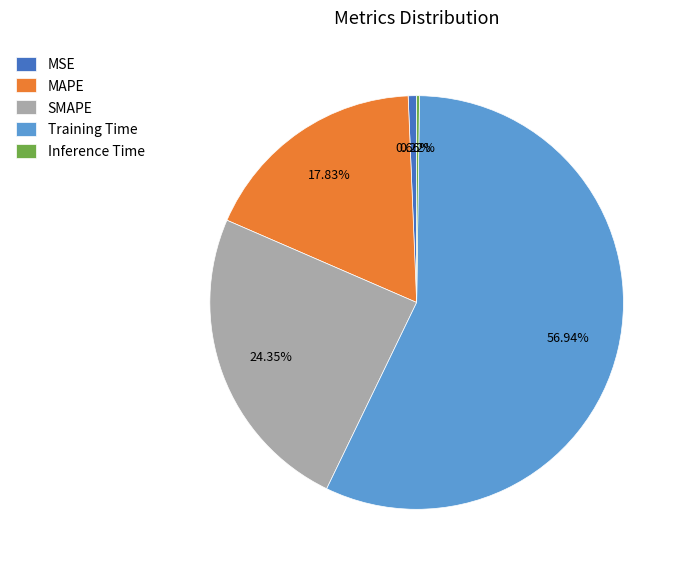

Combined, do MAPE and Training Time account for over 50%?

Yes